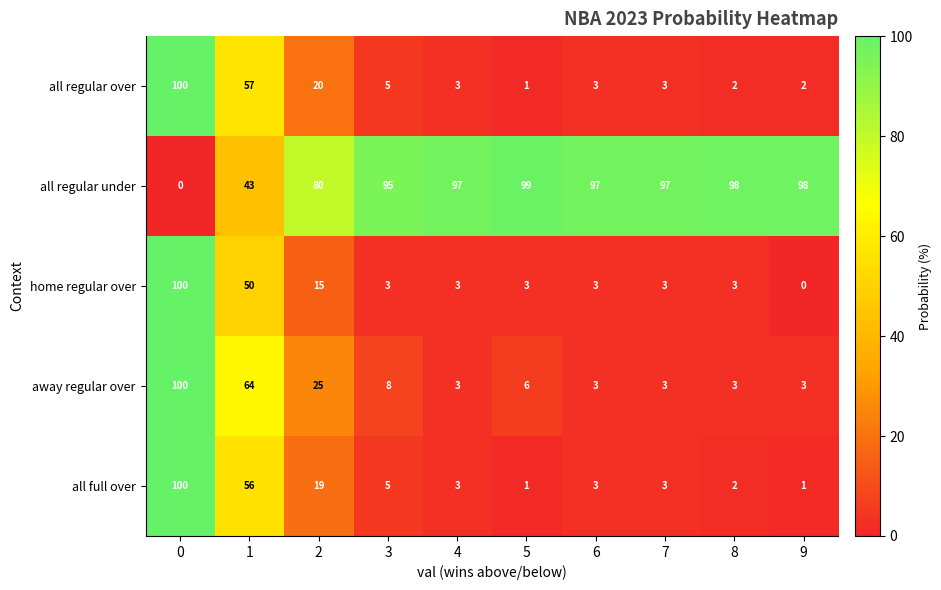

Which series changed the most between 0 and 9?

home regular over